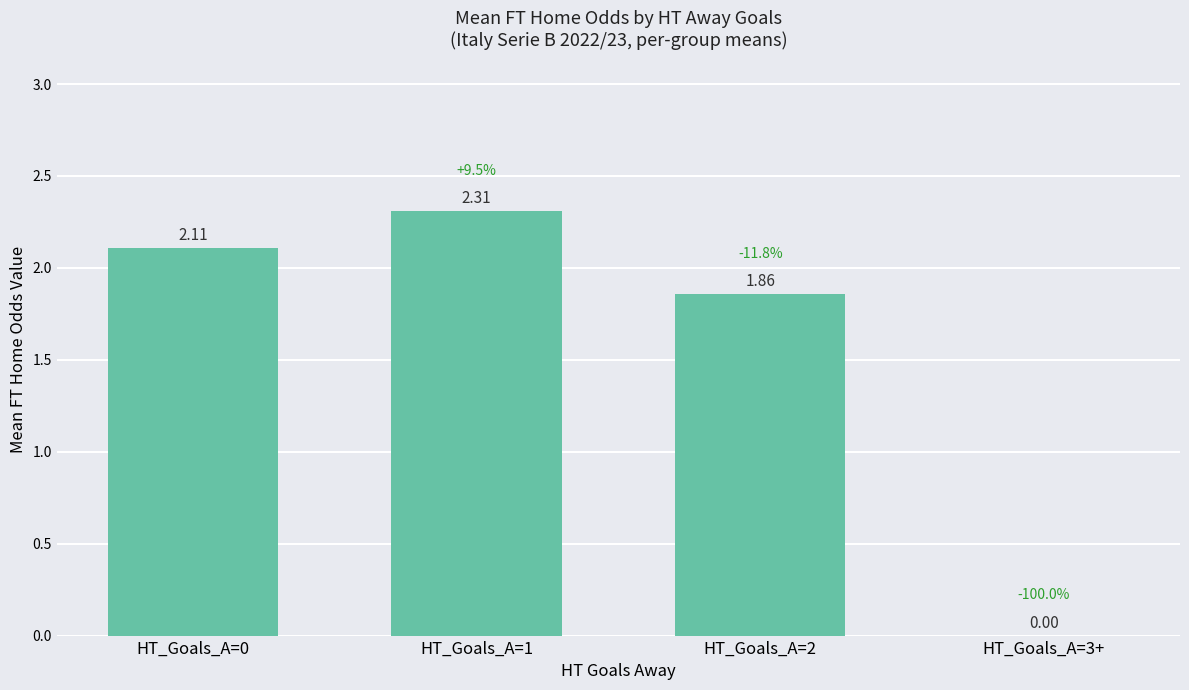

Which has a higher value, HT_Goals_A=3+ or HT_Goals_A=2?

HT_Goals_A=2